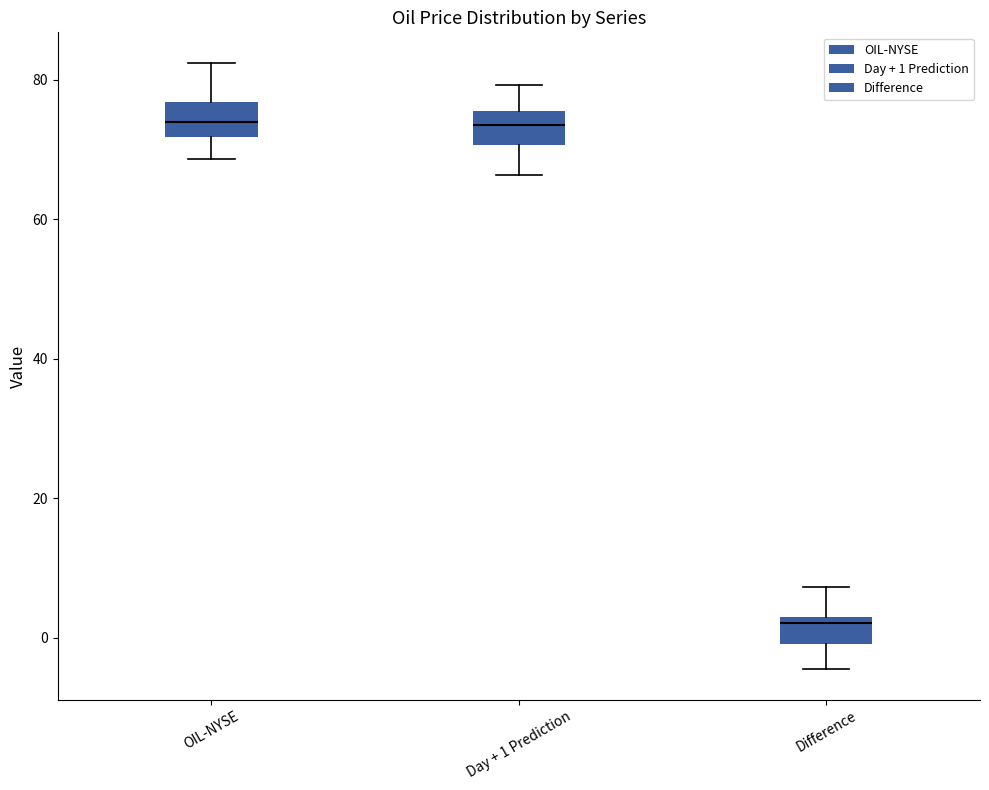

Reading left to right, transcribe this box plot: for each box, give where its median line is, the range the box spans, and where its two whiskers end, as read against the y-axis. The values are not printed on the chart, so give them approximately, as read against the axis.

OIL-NYSE: median 74, box 72 to 76, whiskers 68 to 82
Day + 1 Prediction: median 74, box 70 to 76, whiskers 66 to 80
Difference: median 2 (just below the box's upper edge), box 0 to 2, whiskers -4 to 8